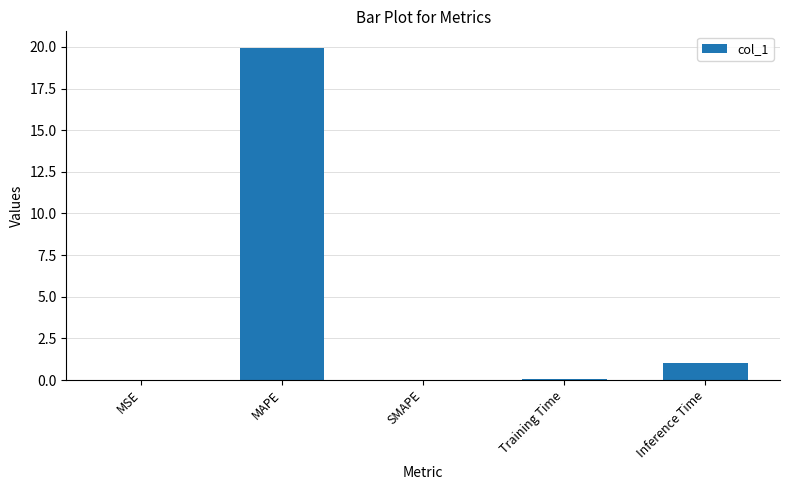

The value at SMAPE is 13.7. True or false?

False